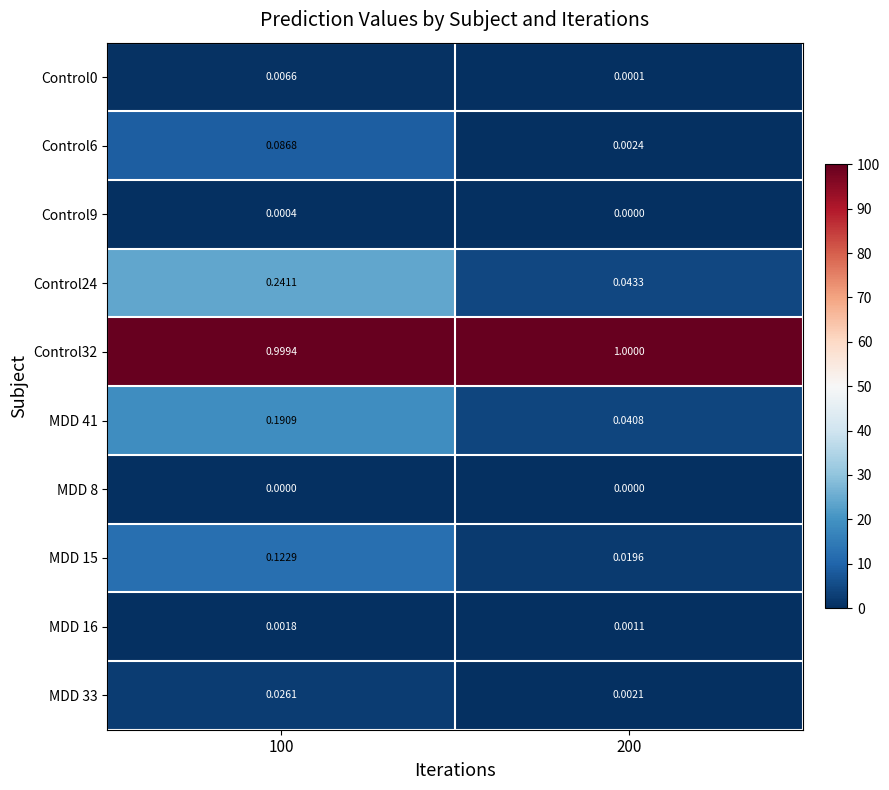

Which series has the largest total across all categories?

Control32